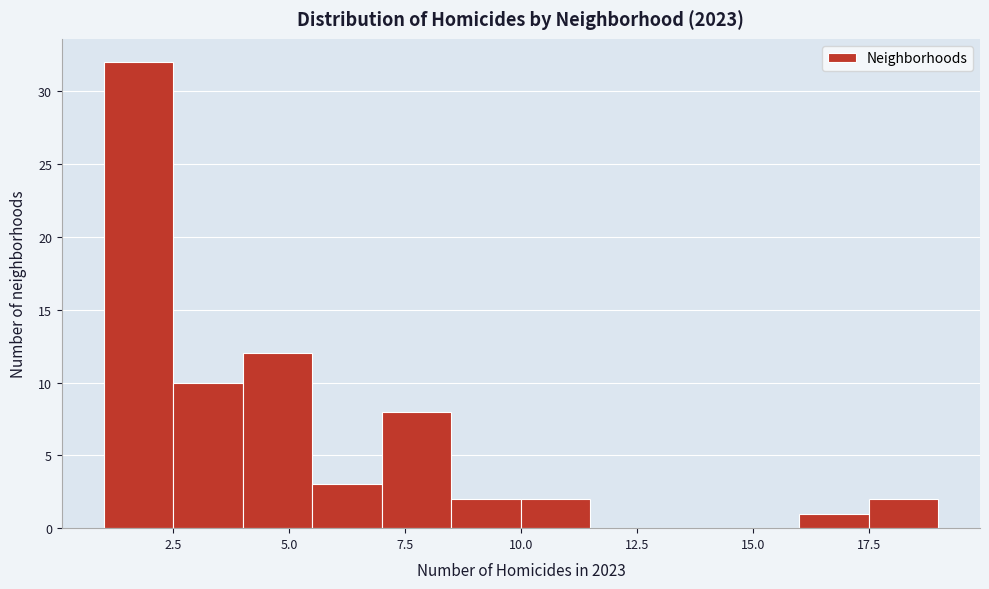

Read against the x-axis, roughly where is the centre of the tallest bar?

2.0